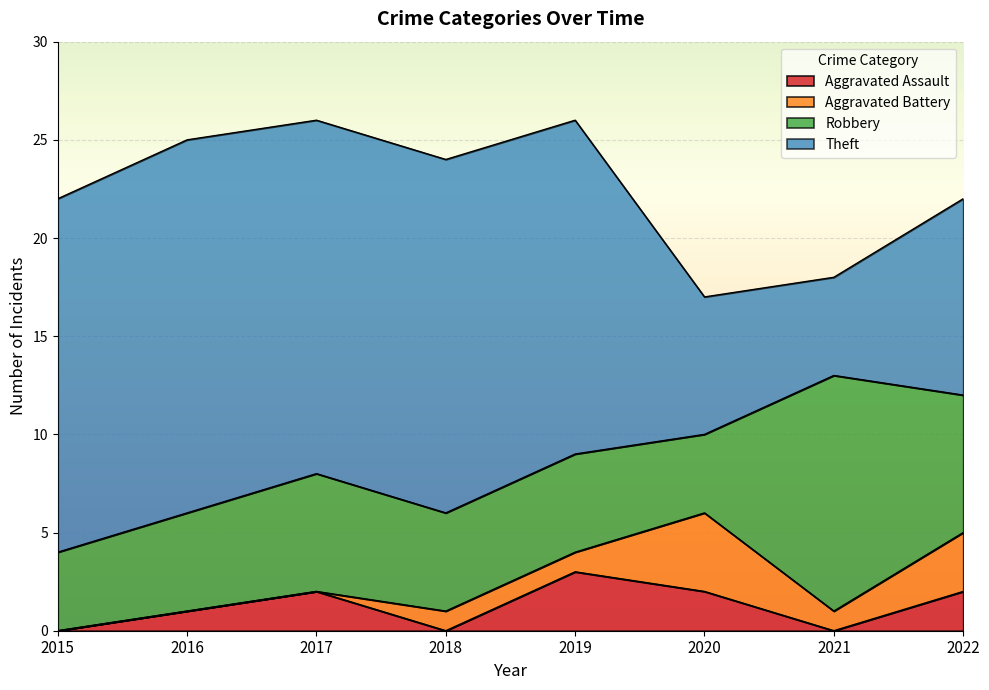

True or false: Aggravated Battery and Robbery intersect in this chart.

False